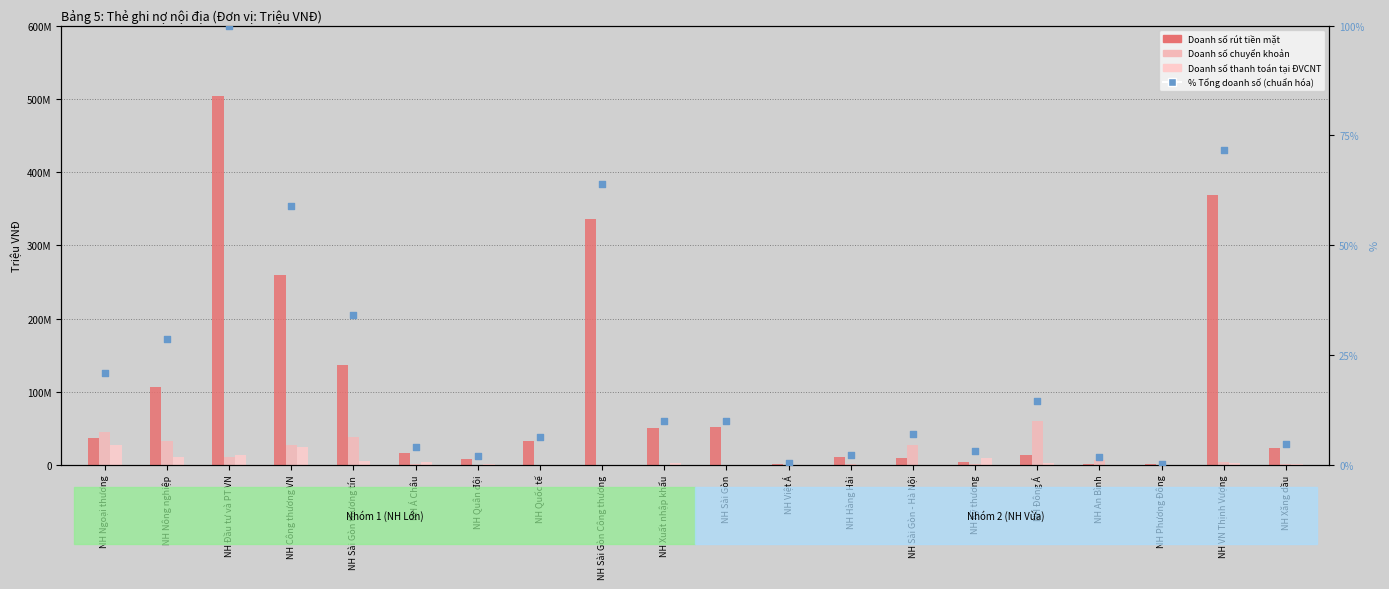

At how many categories does at least one series exceed 302122849?

3